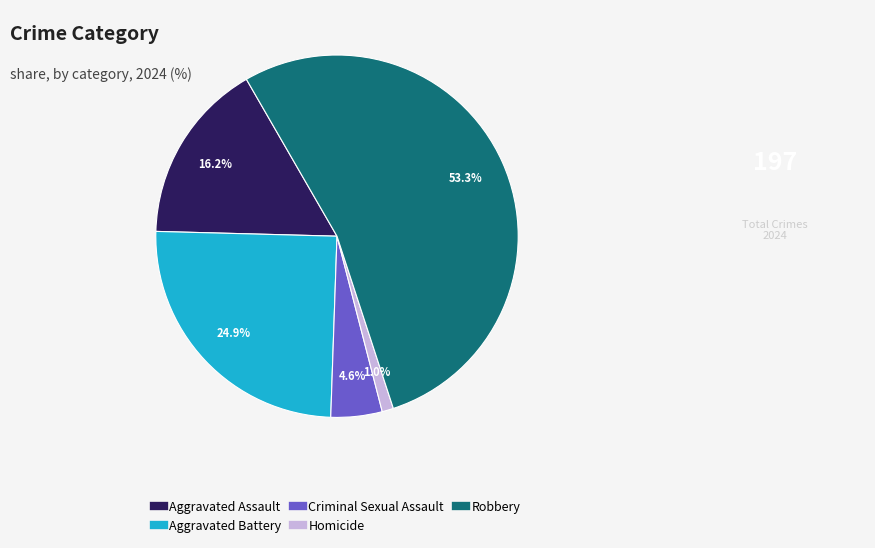

Which category accounts for the majority?

Robbery